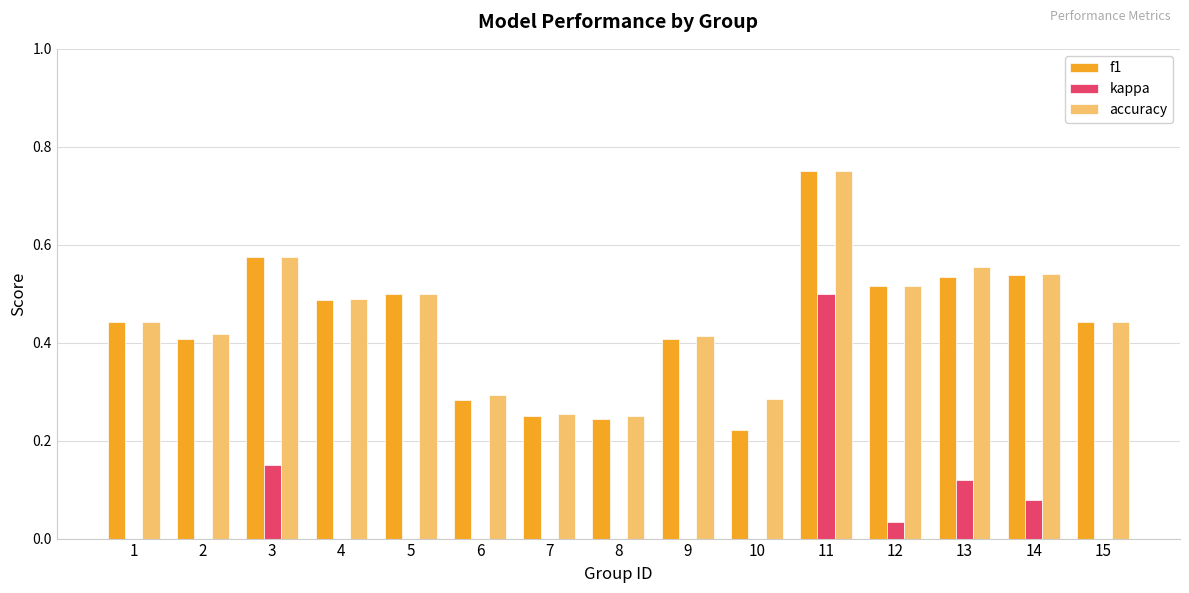

The value of accuracy at 12 is 0.5. True or false?

True